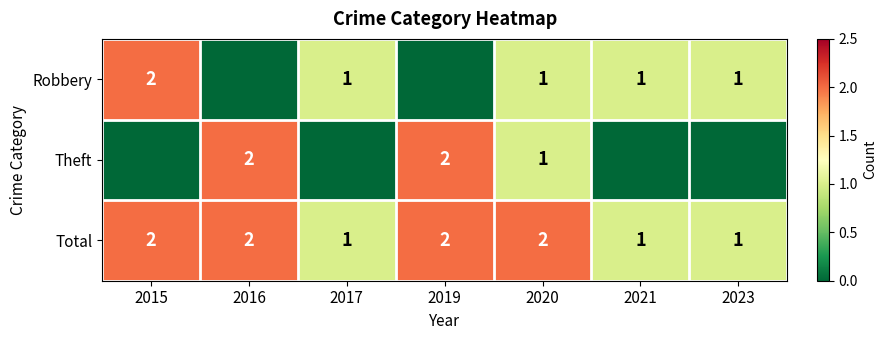

What is the sum of all Total values?

11